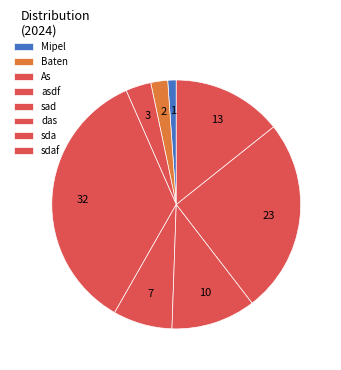

What is the smallest slice in the pie chart?

Mipel